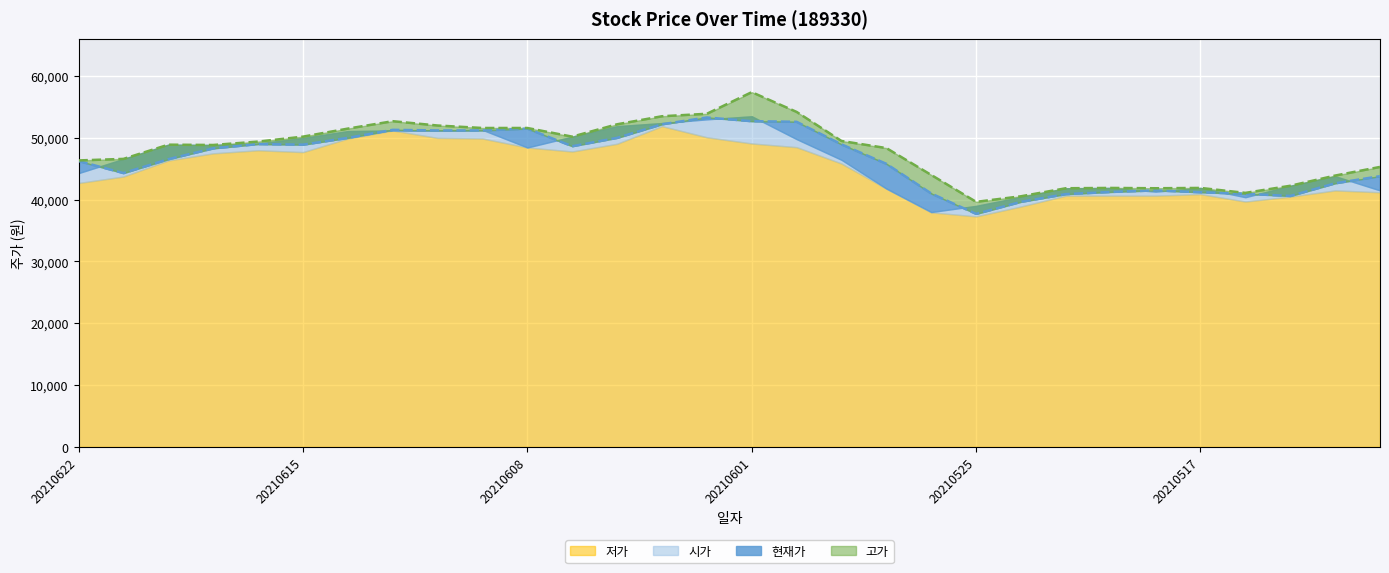

What is the average value of the 고가 series?

47773